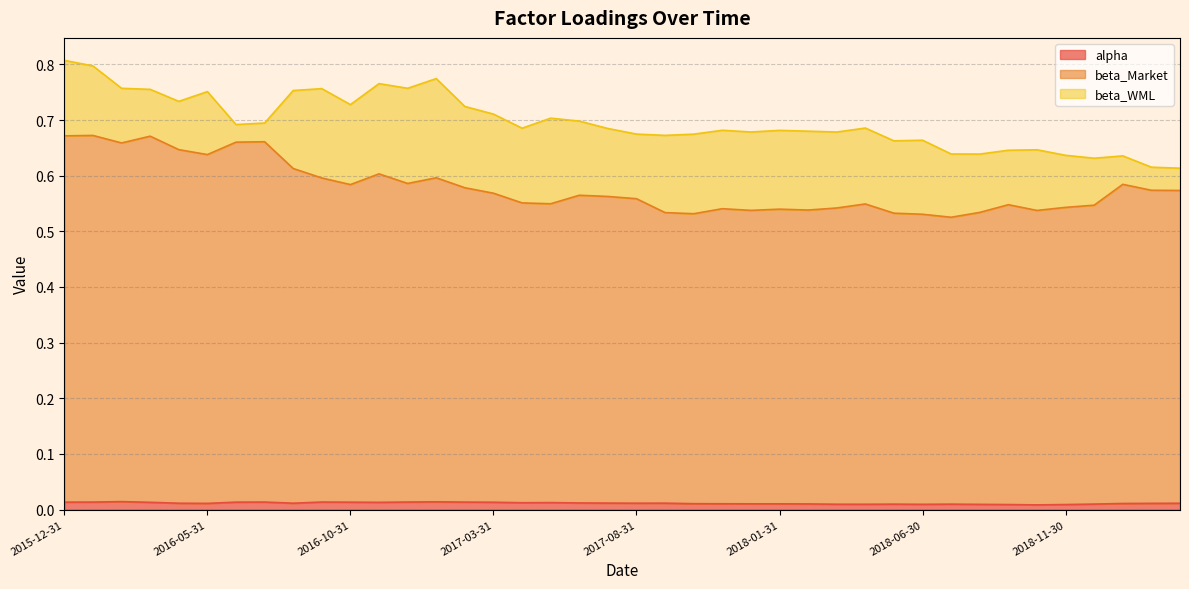

Count the beta_Market values in the range 0 to 1.

40